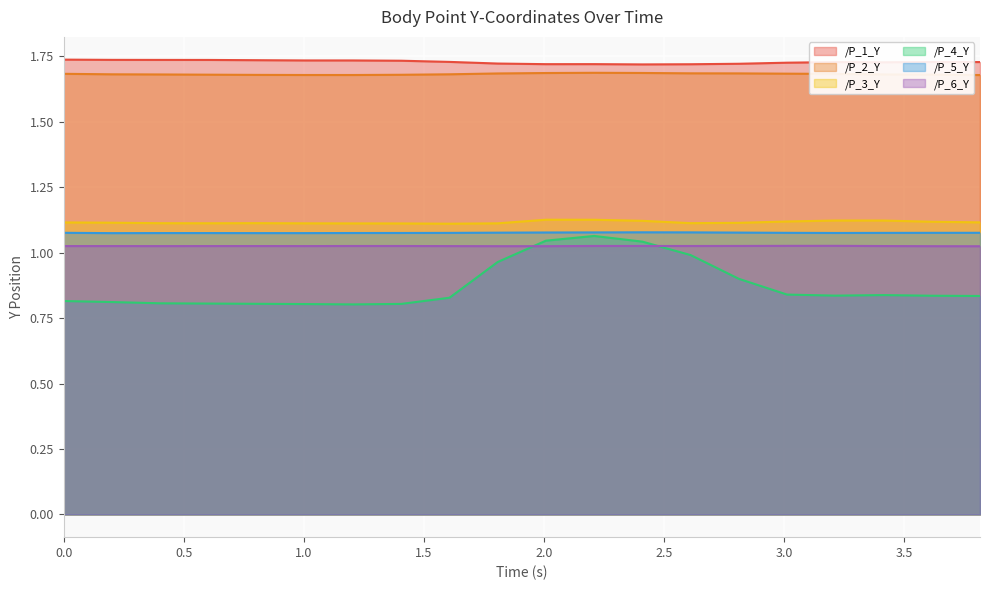

Is the value of /P_6_Y at 3.413893222808838 greater than the value of /P_2_Y at 0.8036892414093018?

No